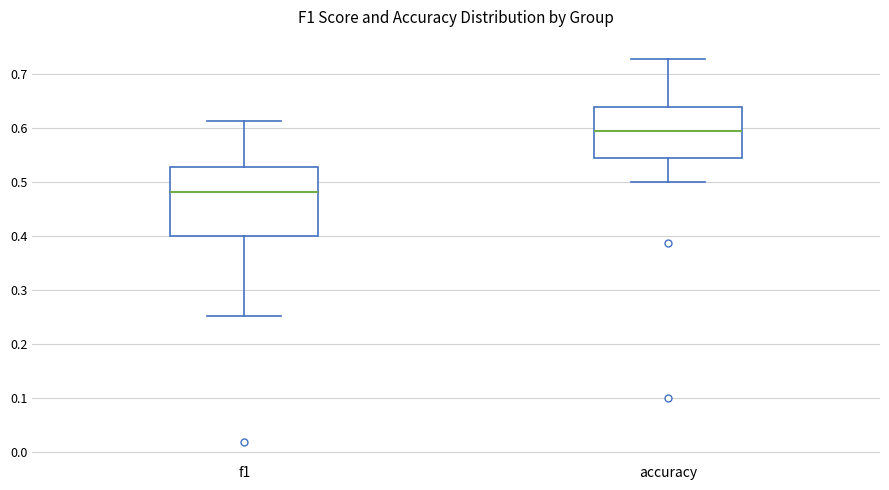

Reading left to right, transcribe this box plot: for each box, give where its median line is, the range the box spans, and where its two whiskers end, as read against the y-axis. The values are not printed on the chart, so give them approximately, as read against the axis.

f1: median 0.48, box 0.40 to 0.53, whiskers 0.25 to 0.61
accuracy: median 0.59, box 0.54 to 0.64, whiskers 0.50 to 0.73